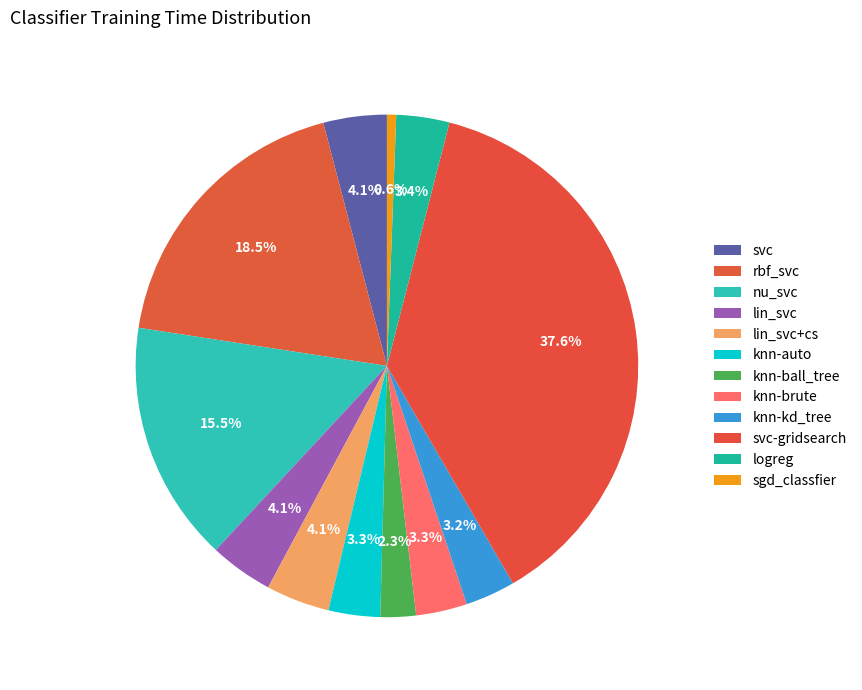

To the nearest percent, what percentage of the pie is knn-brute?

3%